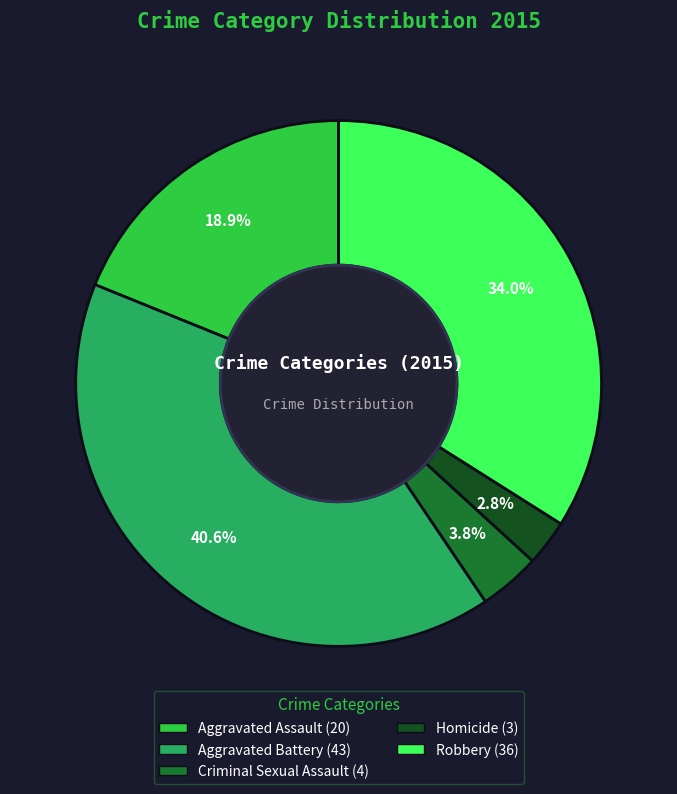

Is it true that Aggravated Assault is 19% of the pie?

True